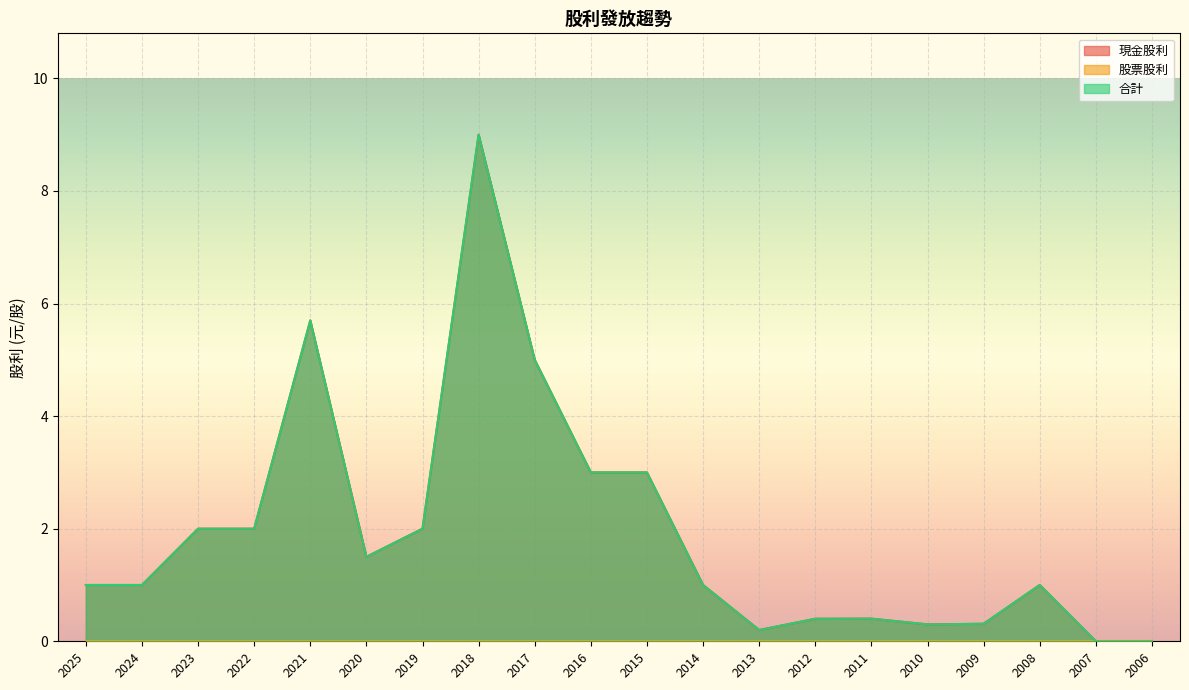

Count the number of categories in the chart.

20